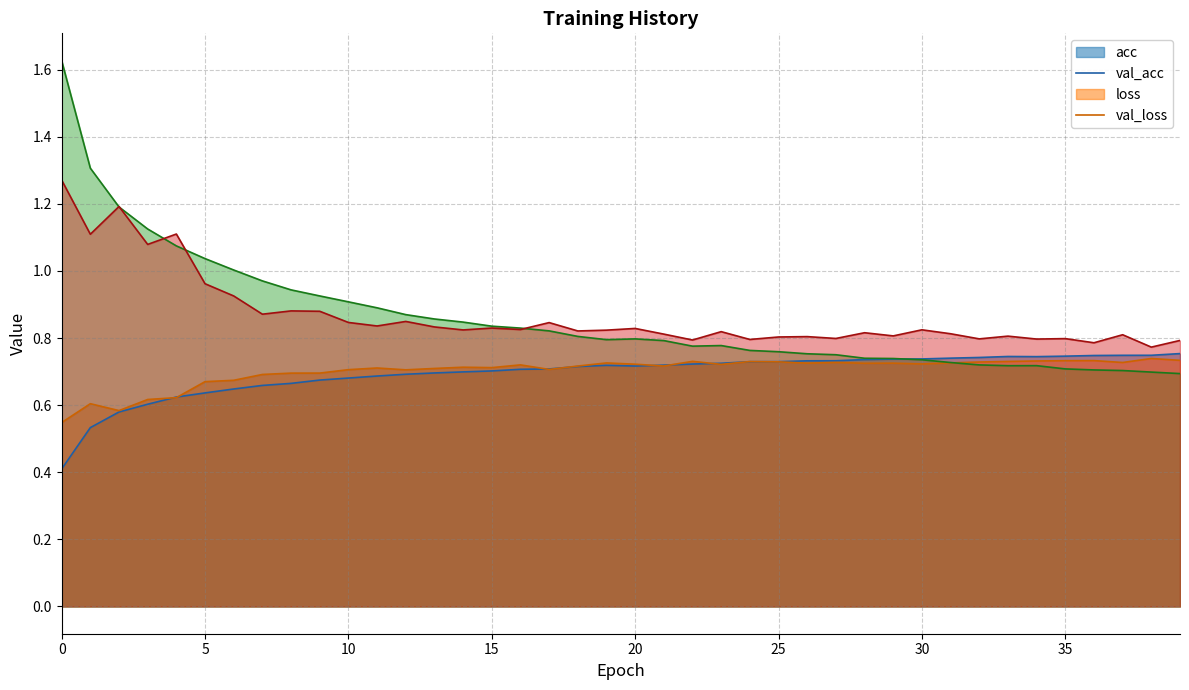

What is the total value across all series at 16?

3.1